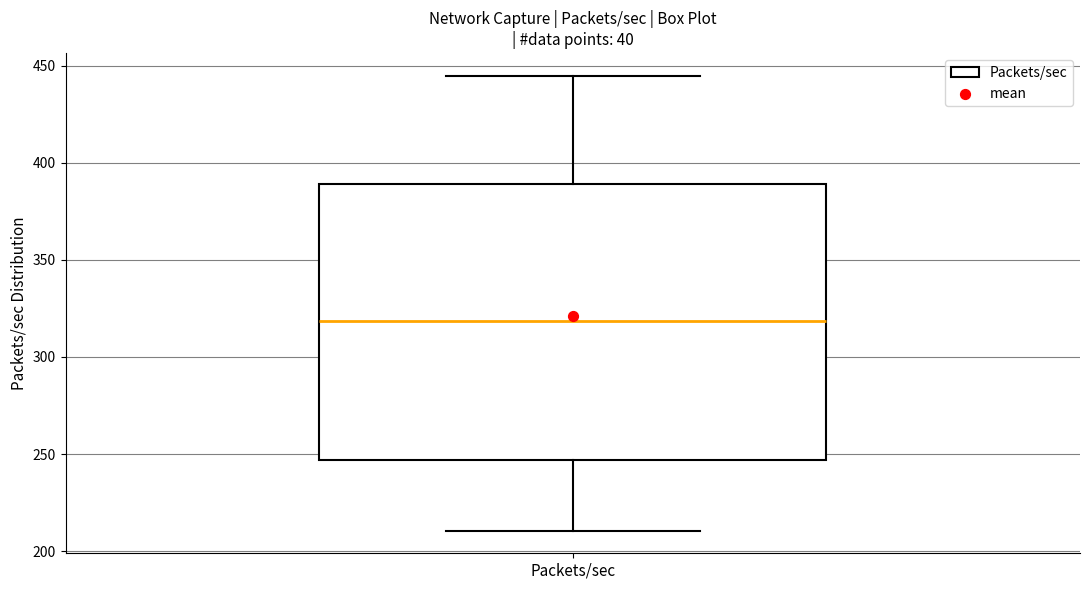

Transcribe this box plot: give where the median line is, the range the box spans, and where the two whiskers end, as read against the y-axis. The values are not printed on the chart, so give them approximately, as read against the axis.

median 320, box 245 to 390, whiskers 210 to 445